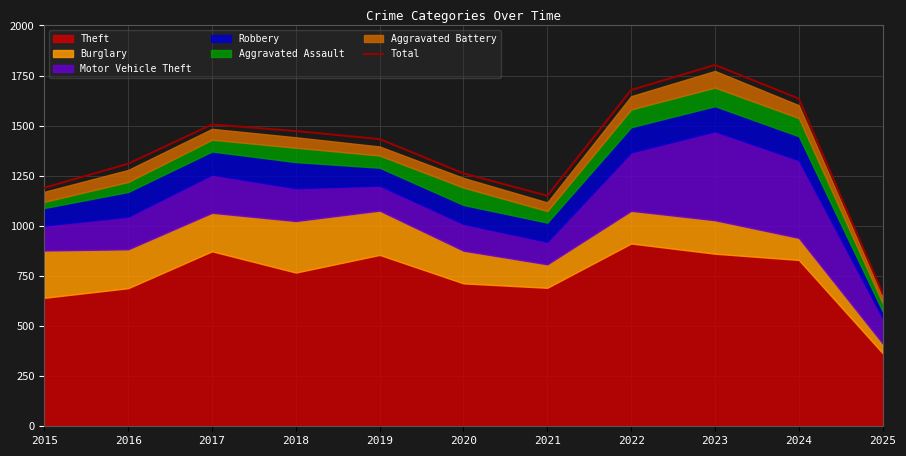

How many points are lower than both their immediate neighbors (excluding endpoints)?

1